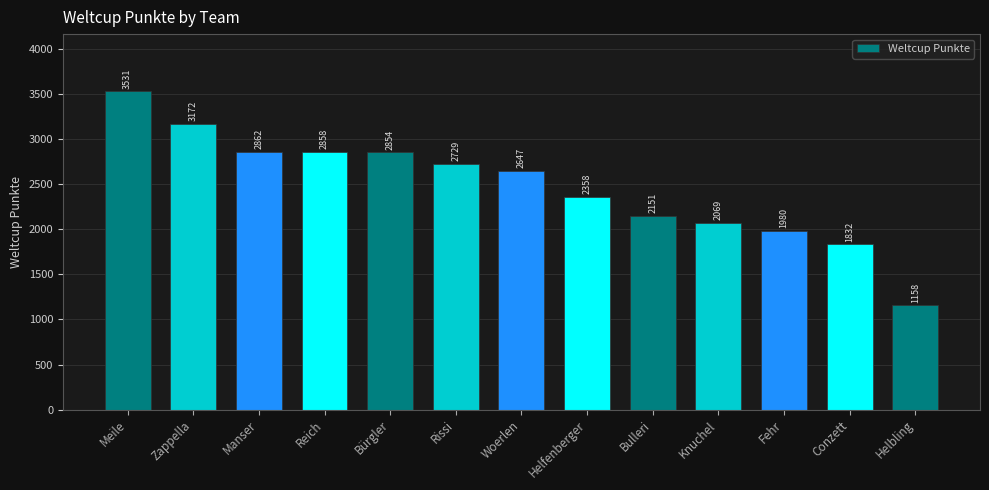

Reading left to right, list all the values displayed in this chart.

3531	3172	2862	2858	2854	2729	2647	2358	2151	2069	1980	1832	1158